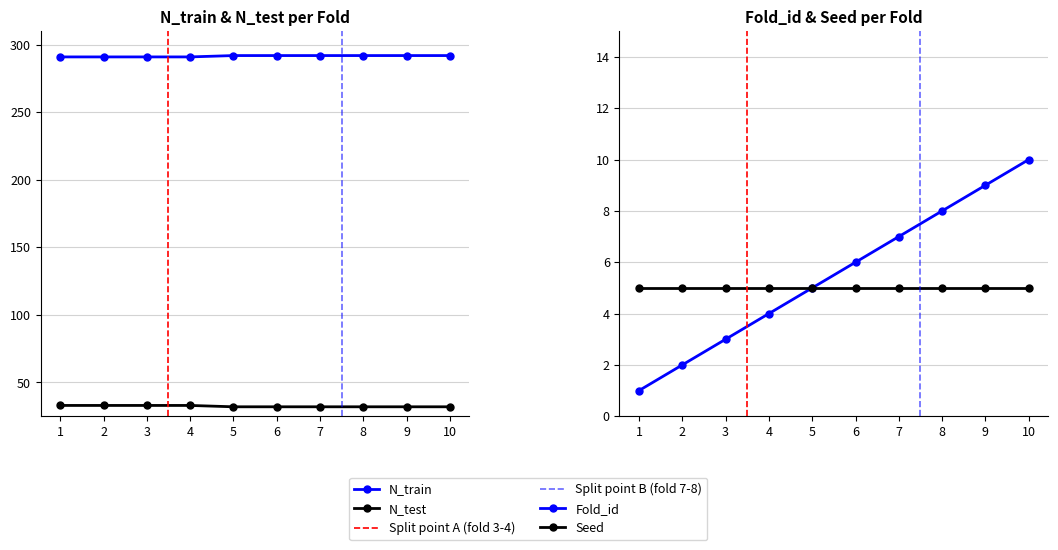

What is the sum of all N_train values?

2916